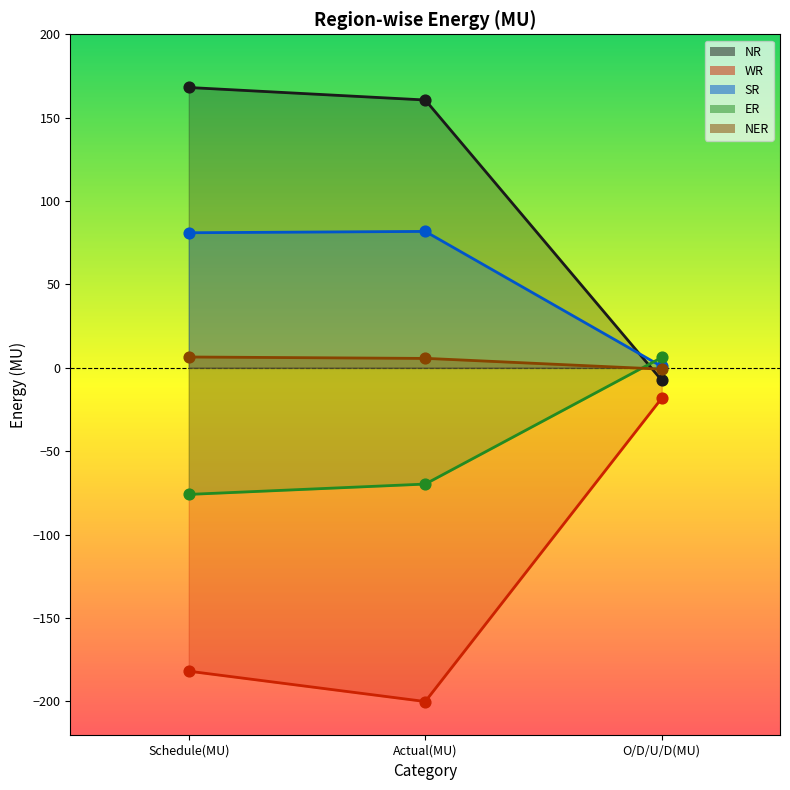

Is the value of NER at Schedule(MU) greater than the value of SR at Schedule(MU)?

No